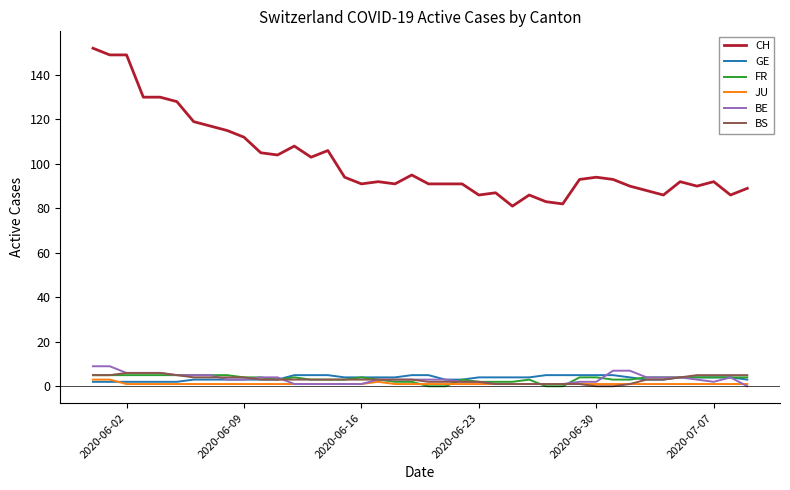

Which series has the largest total across all categories?

CH